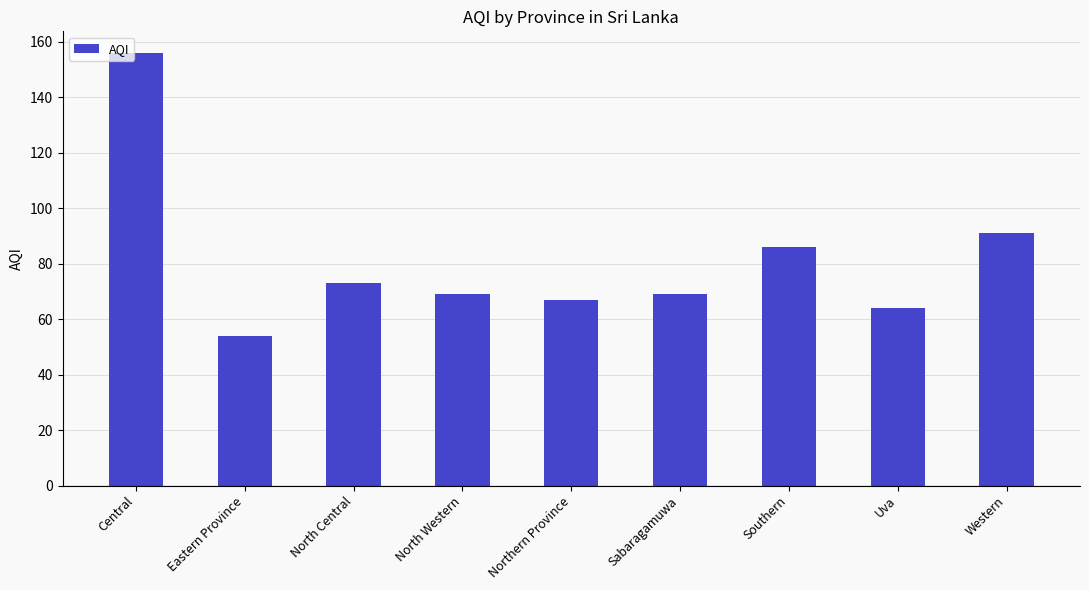

Are the bars horizontal?

No